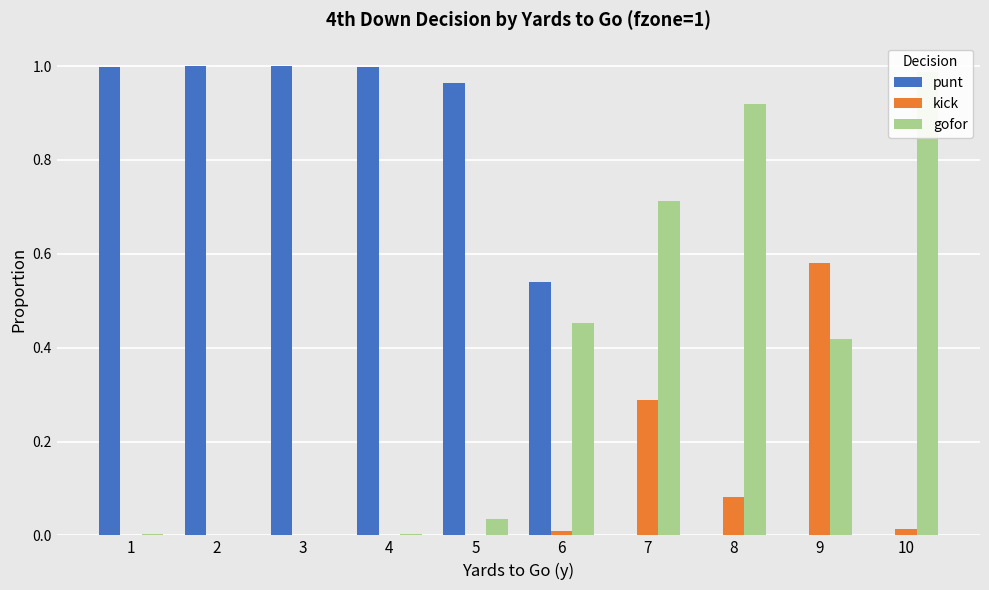

What is the maximum value for punt?

1.0